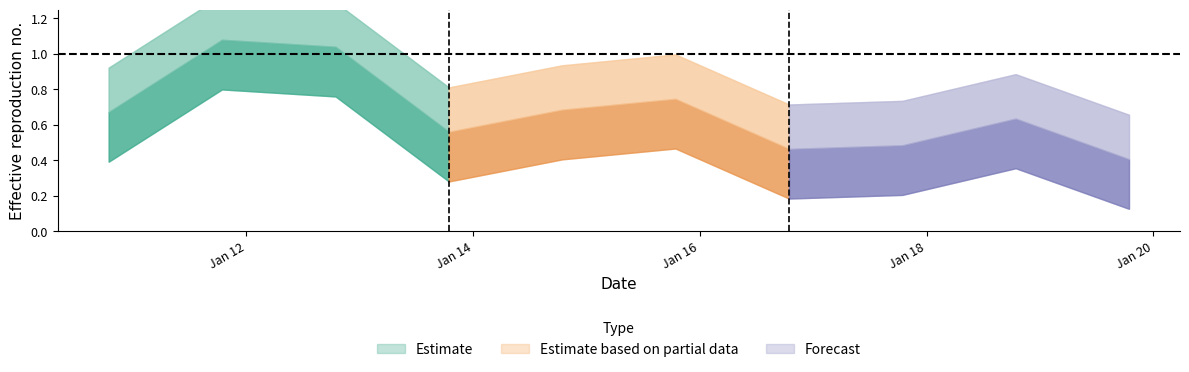

Reading left to right, list all the values displayed in this chart.

2010-10-15=0.7	2011-10-15=1.1	2012-10-15=1.0	2013-10-15=0.6	2014-10-15=0.7	2015-10-15=0.7	2016-10-15=0.5	2017-10-15=0.5	2018-10-15=0.6	2019-10-15=0.4